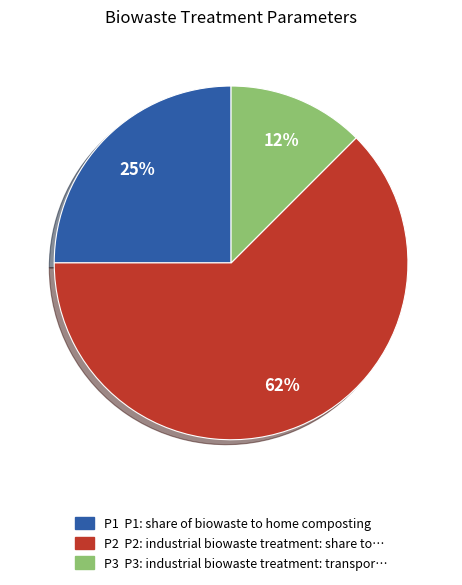

To the nearest percent, what percentage of the pie is P1?

25%